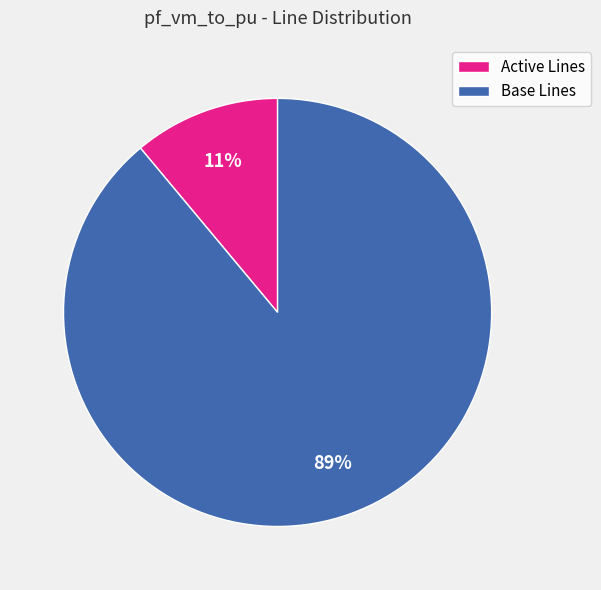

Does Active Lines account for over 50% of the chart?

No